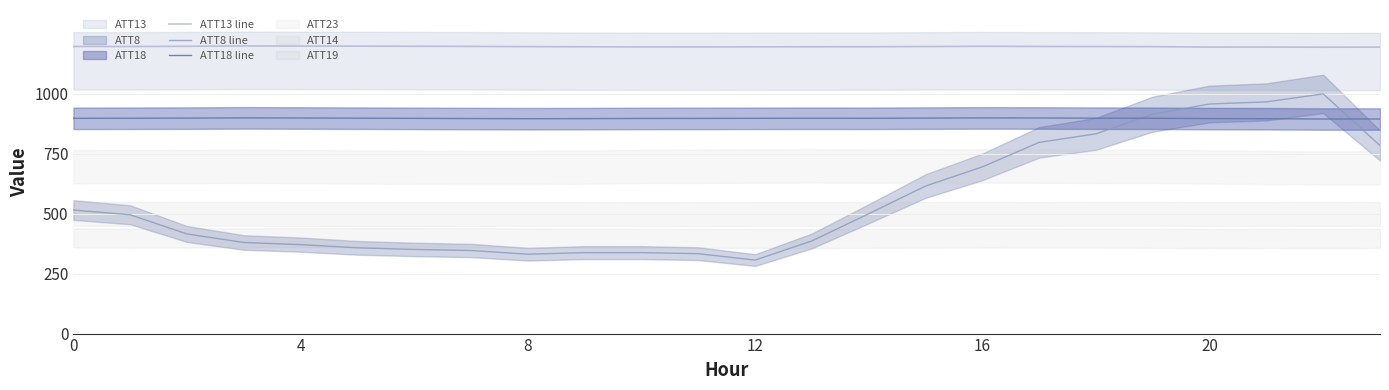

How many times do ATT18 line and ATT8 line cross each other?

2